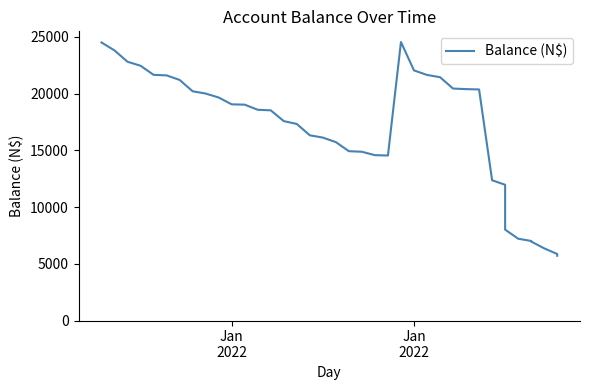

What is the value of the 8th point from the left?

20200